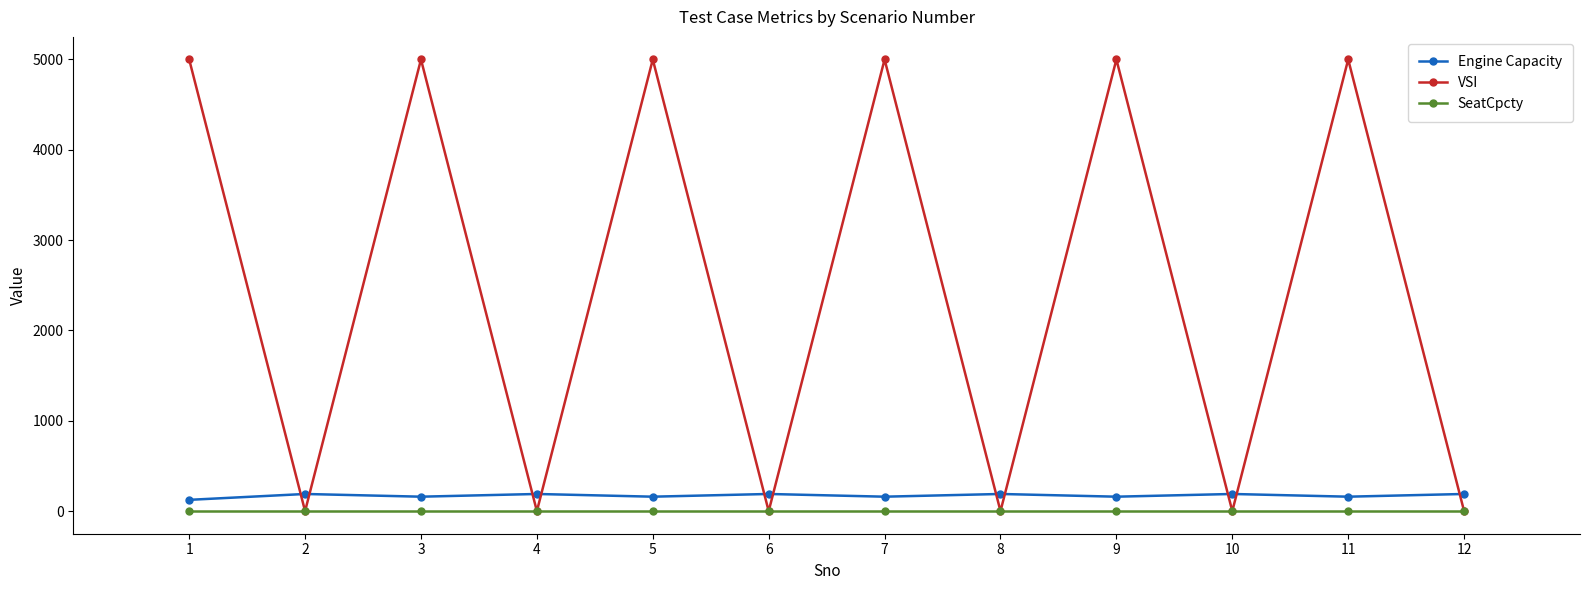

Is the value of VSI at 3 greater than the value of SeatCpcty at 2?

Yes